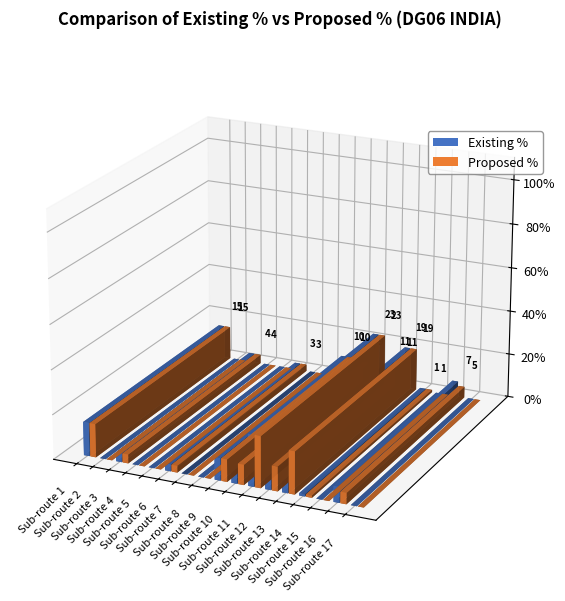

Is the value of Proposed % at Sub-route 8 greater than the value of Existing % at Sub-route 3?

No